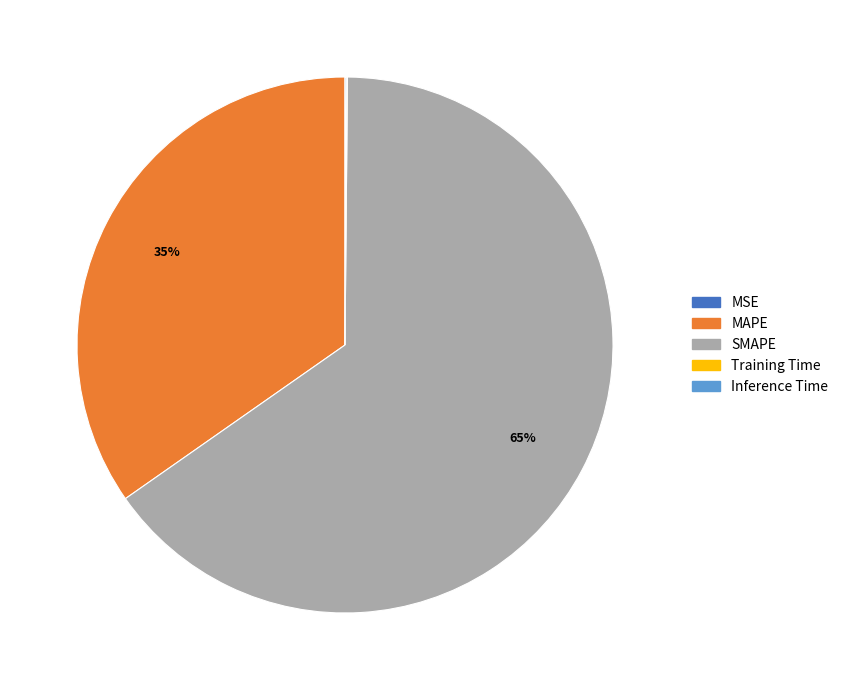

Is there any slice that represents more than half of the pie?

Yes